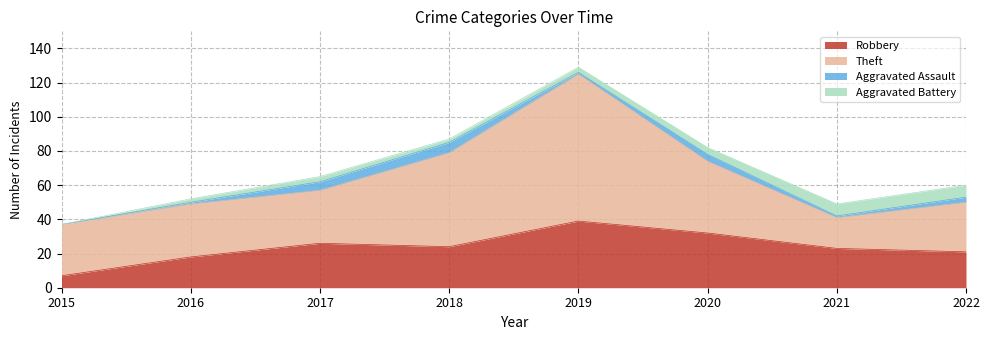

What is the approximate value of Theft at 2017, to the nearest 5?

30